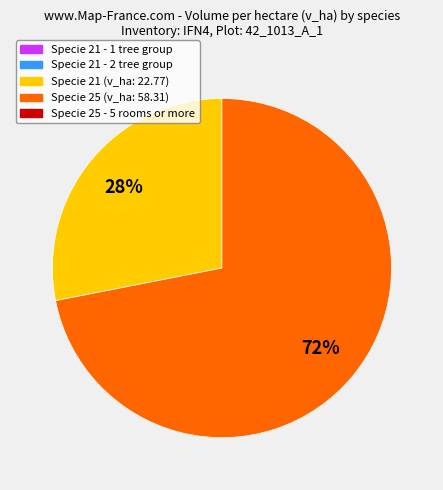

To the nearest percent, what is the average slice percentage?

50%